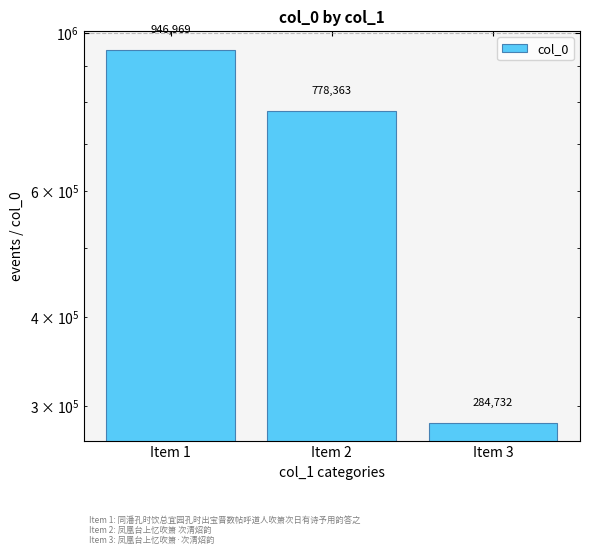

What is the maximum value shown in the chart?

946969